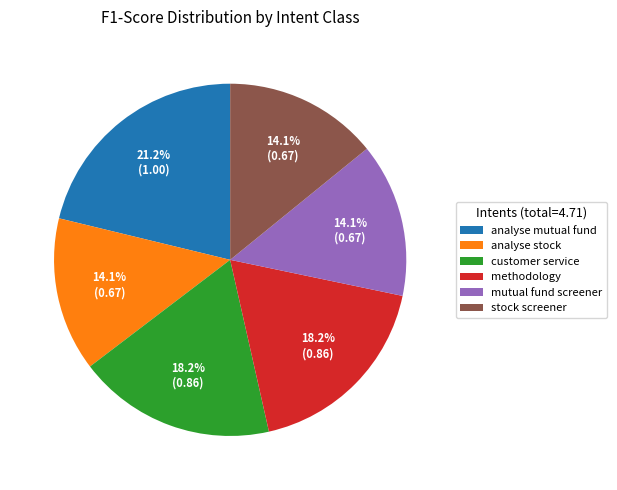

What is the ratio of the value at analyse stock to the value at analyse mutual fund?

0.7